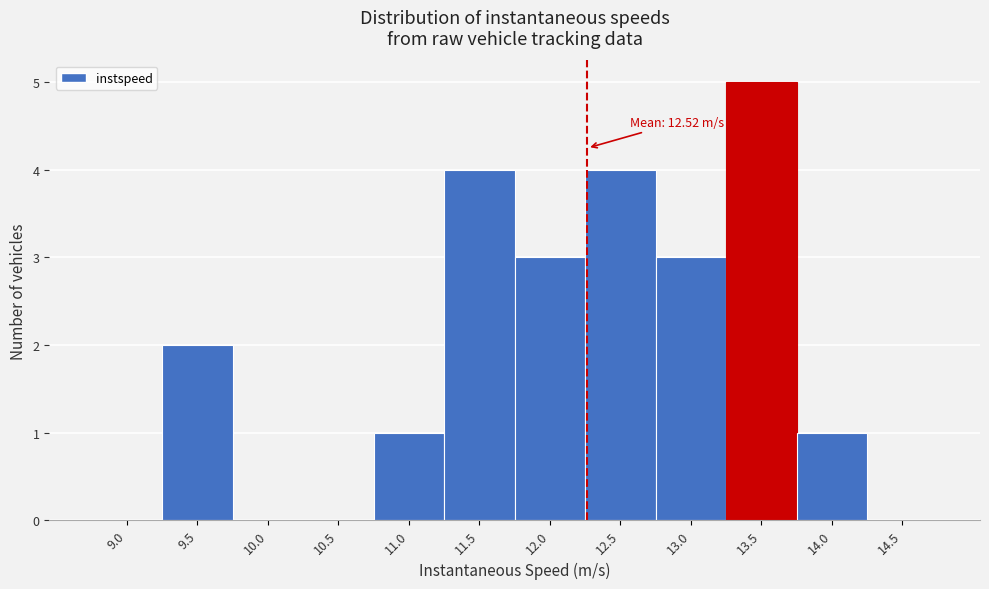

Reading left to right, extract all data points from this chart.

9.0=0	9.5=2	10.0=0	10.5=0	11.0=1	11.5=4	12.0=3	12.5=4	13.0=3	13.5=5	14.0=1	14.5=0